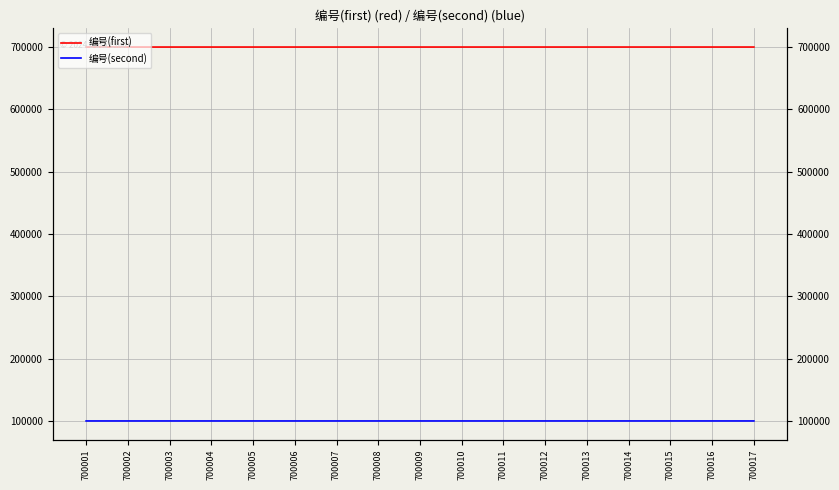

At which category does the chart reach its peak across all series?

700017